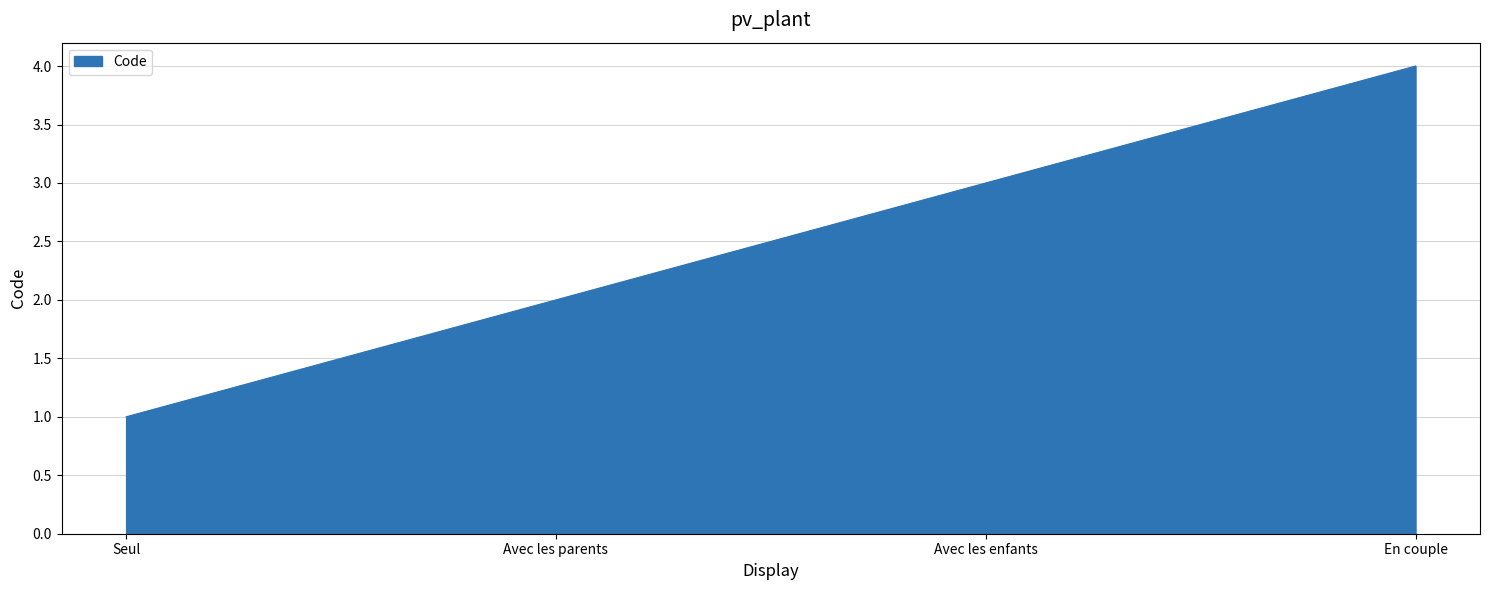

Count the number of categories in the chart.

4